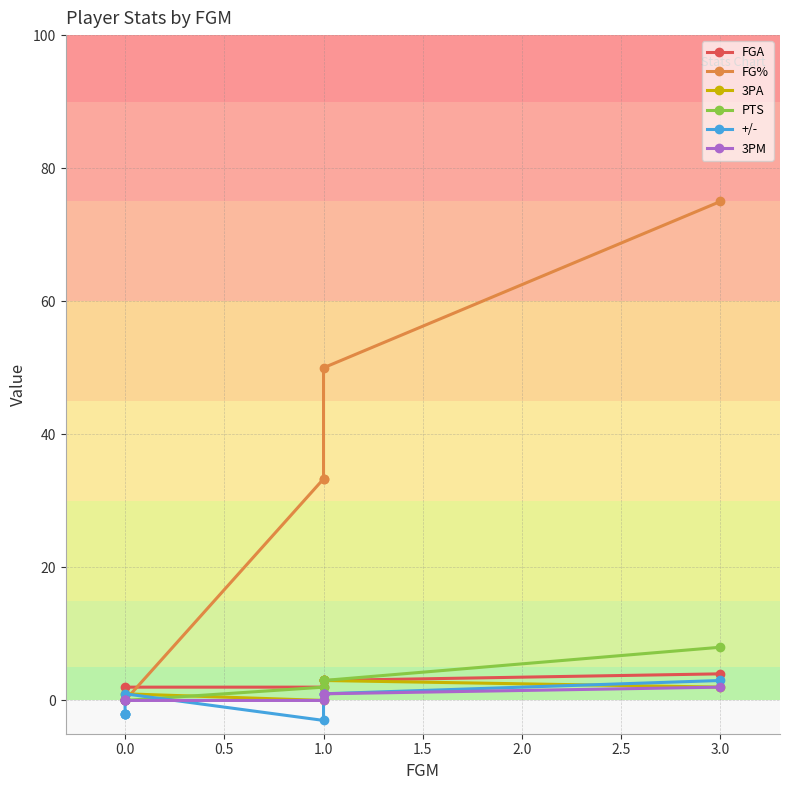

What is the difference between the maximum and minimum values in the 3PM series?

2.0